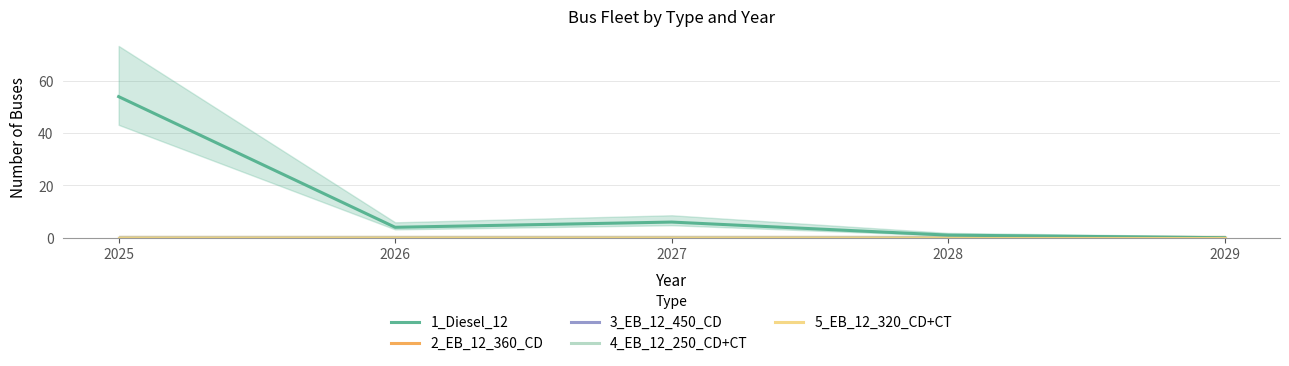

What is the value of the 1_Diesel_12 point at the 3rd from the left?

6